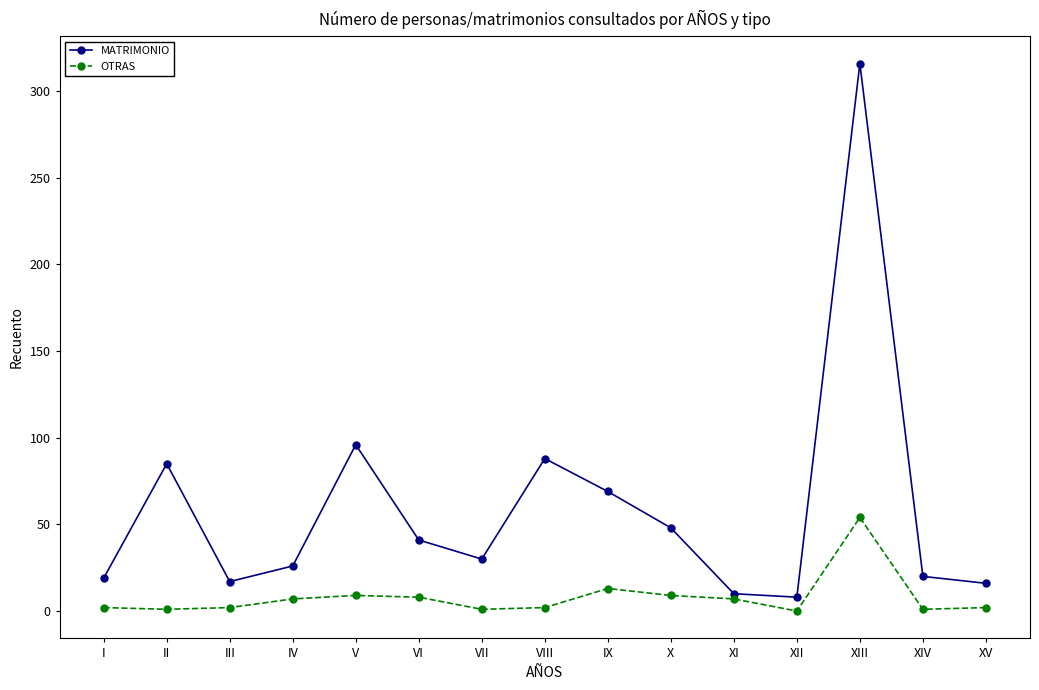

What is the greatest value displayed?

316